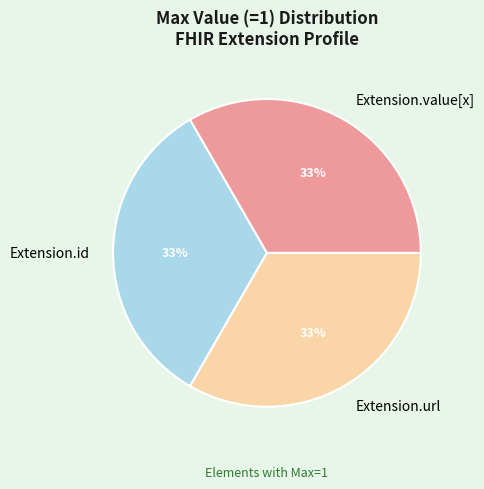

What is the ratio of the value at Extension.url to the value at Extension.id?

1.0